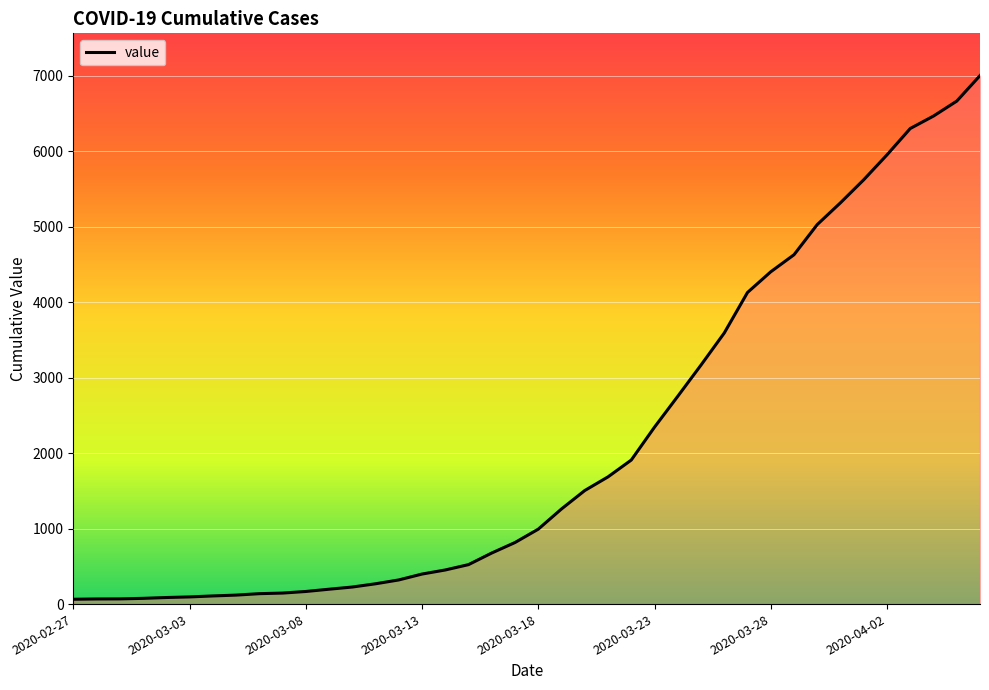

What is the difference between the maximum and minimum values?

6940